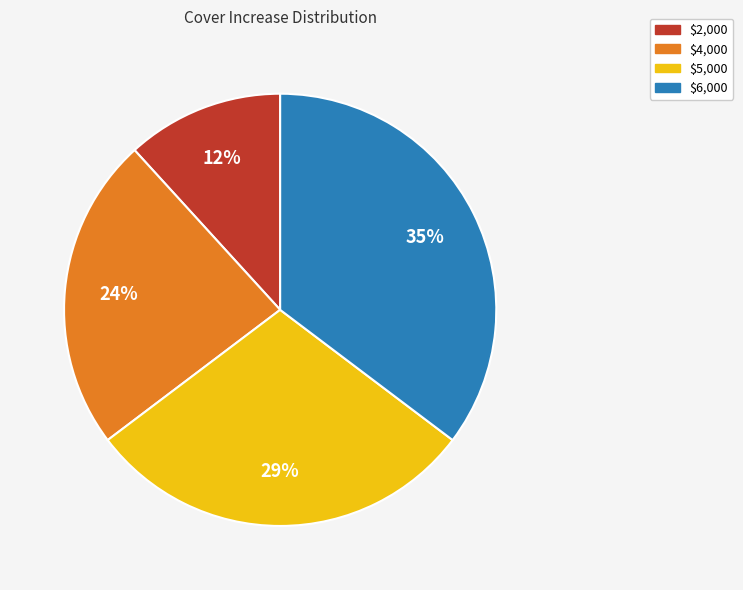

How many slices are in this pie chart?

4